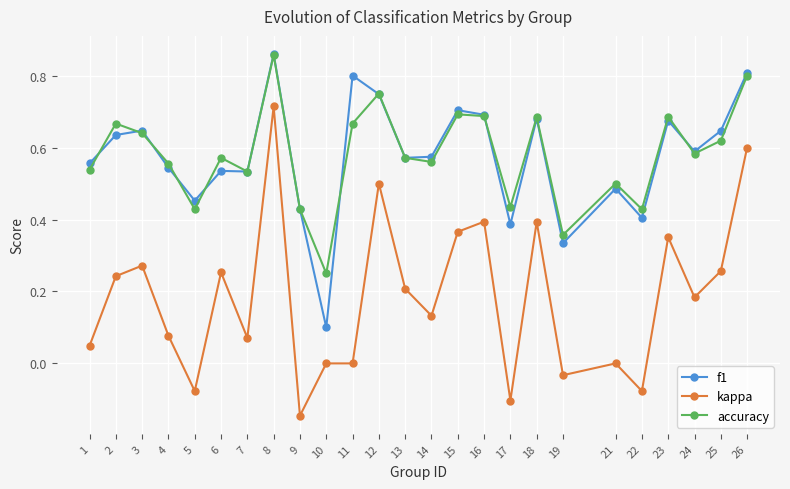

The kappa series shows 0.4 at 16. True or false?

True